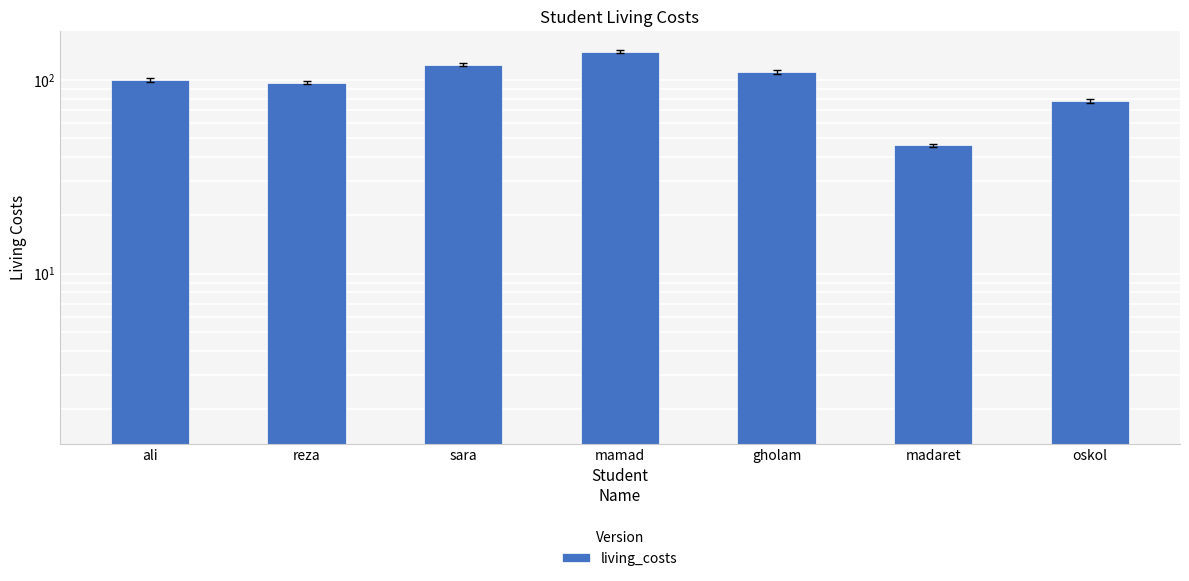

Reading left to right, transcribe all the data shown in this chart.

100	97	120	140	110	46	78